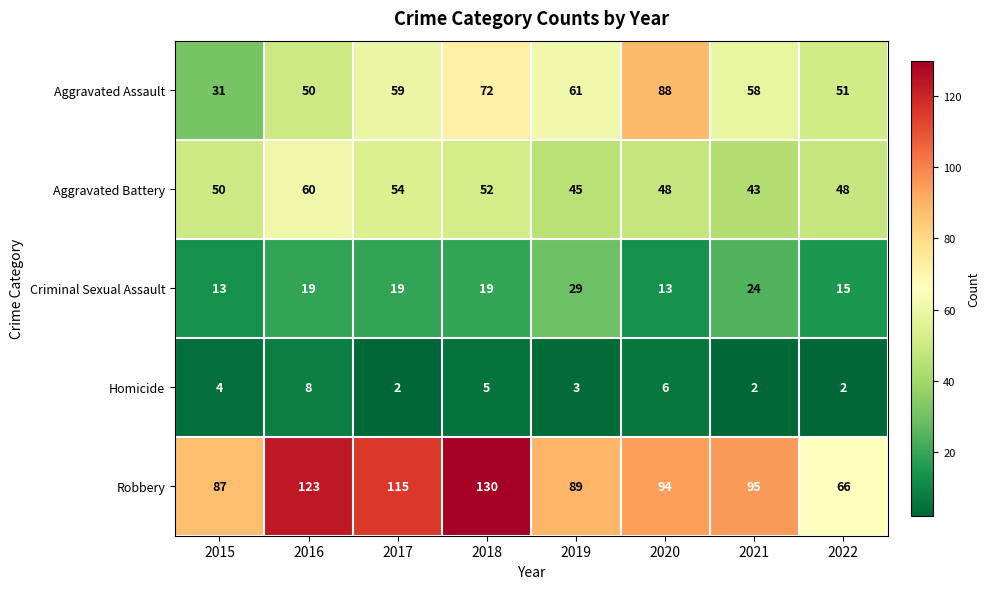

What is the spread (max minus min) of values at 2020?

88